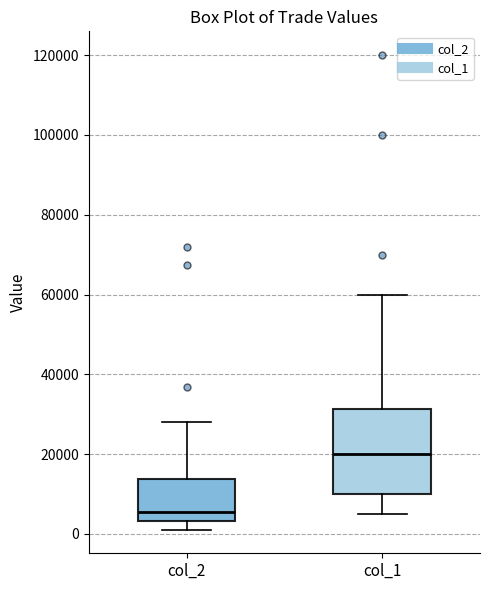

Reading left to right, transcribe this box plot: for each box, give where its median line is, the range the box spans, and where its two whiskers end, as read against the y-axis. The values are not printed on the chart, so give them approximately, as read against the axis.

col_2: median 6000, box 4000 to 14000, whiskers 2000 to 28000
col_1: median 20000, box 10000 to 32000, whiskers 6000 to 60000